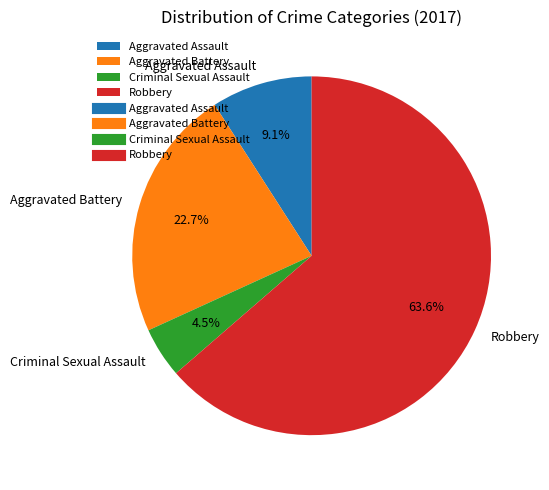

Which has a higher value, Robbery or Aggravated Assault?

Robbery